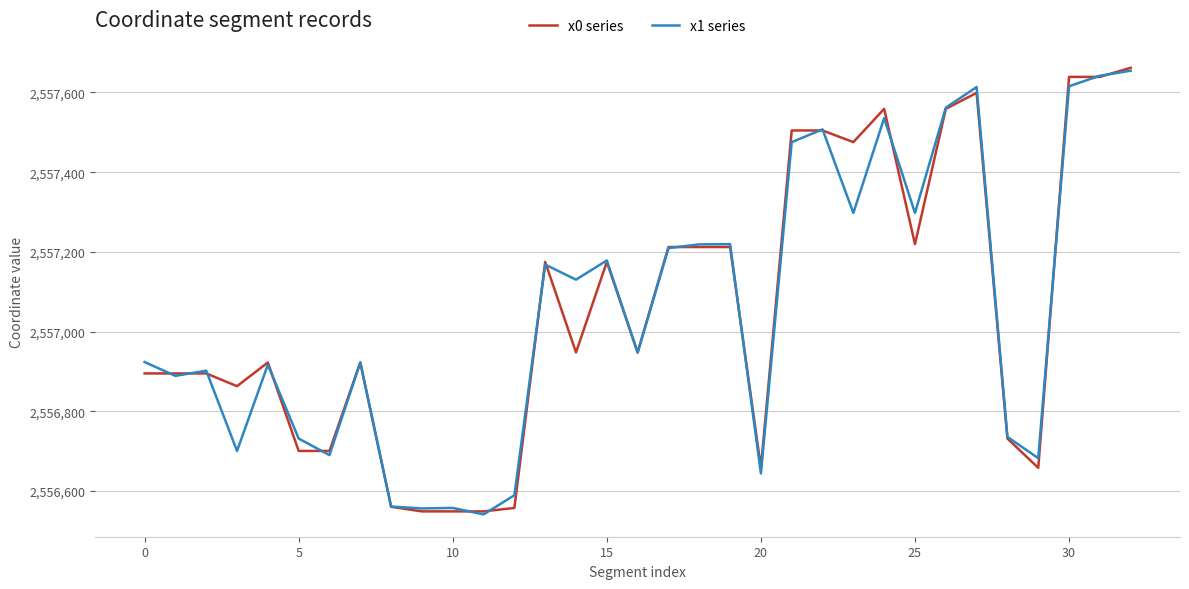

What is the lowest value of the x1 series series?

2556541.4